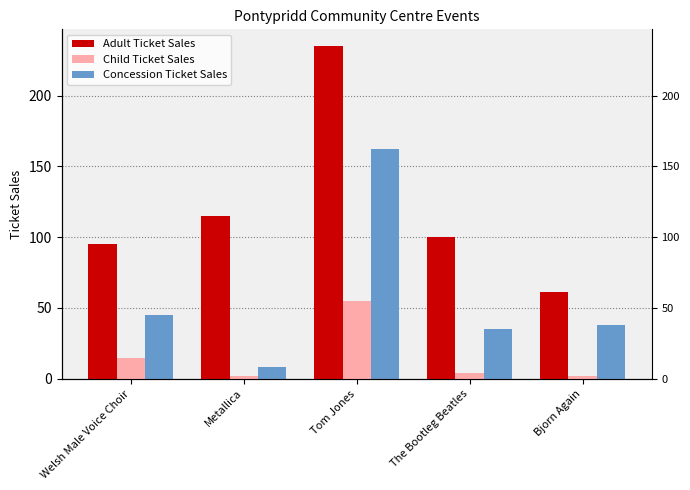

Reading left to right, list all the values displayed in this chart.

Adult Ticket Sales: 95	115	235	100	61
Child Ticket Sales: 15	2	55	4	2
Concession Ticket Sales: 45	8	162	35	38